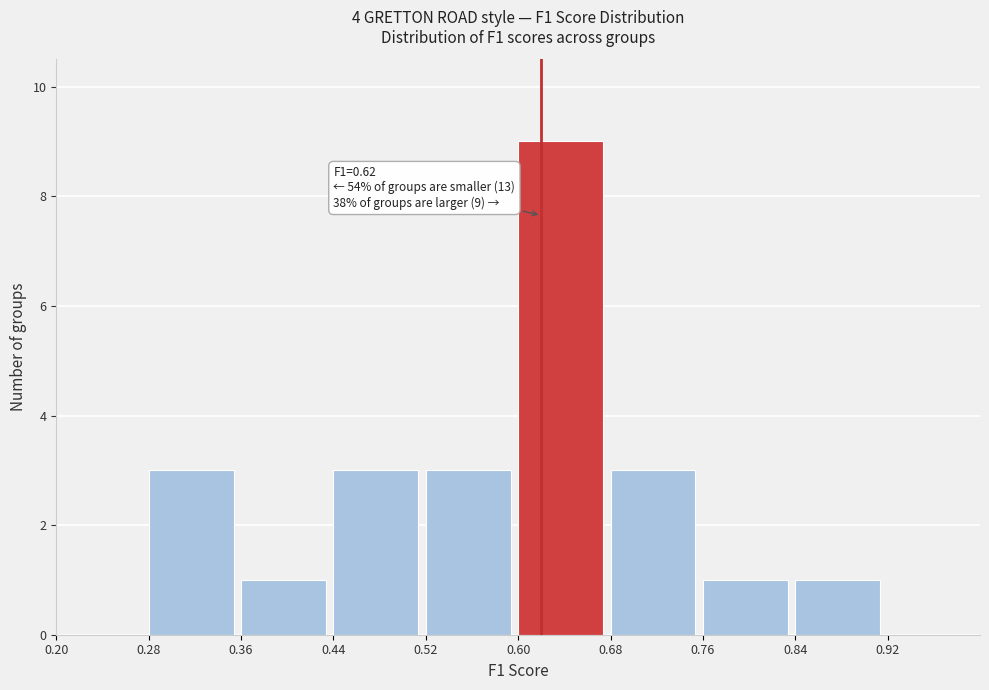

Which range on the x-axis has the tallest bar?

0.60 to 0.68